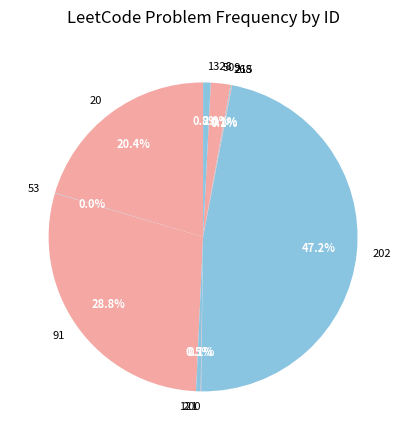

Which slice is the largest?

202